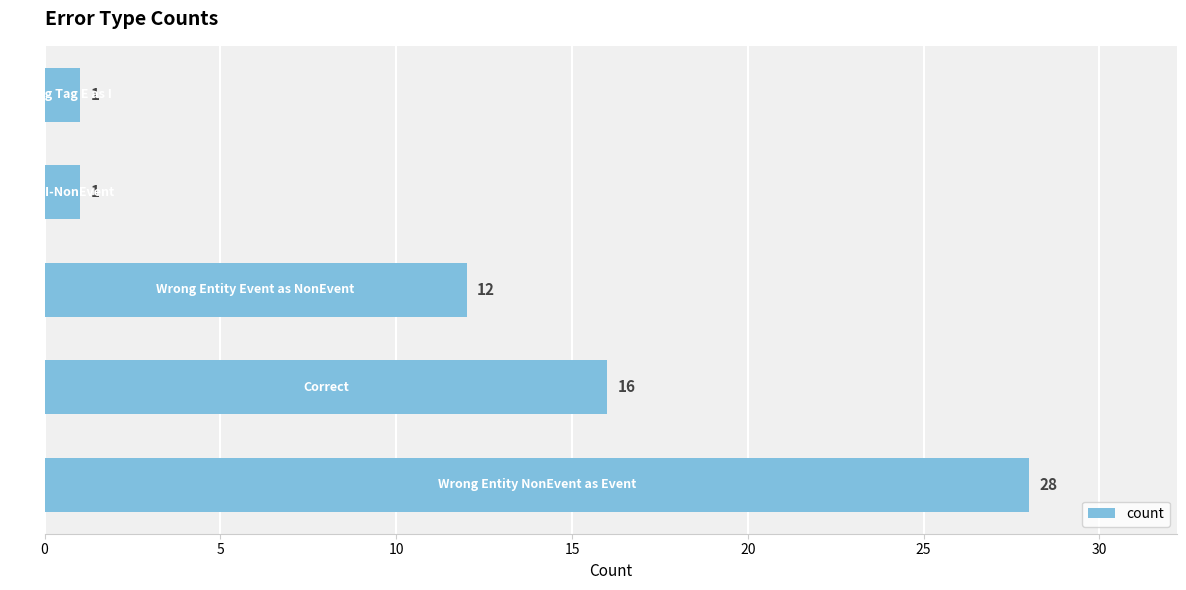

What is the smallest value displayed?

1